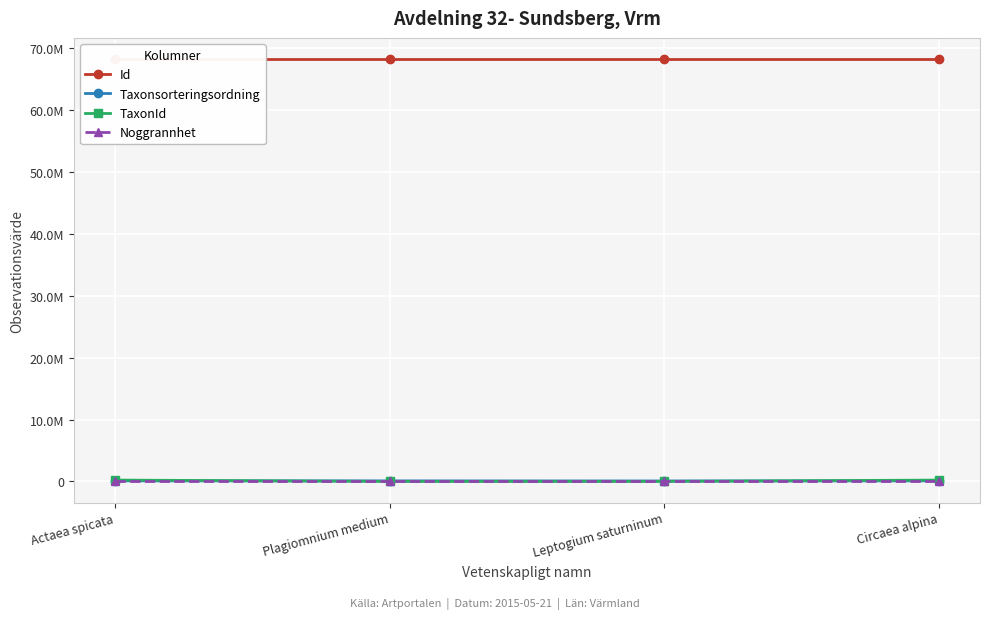

True or false: Noggrannhet has more than 2 interior local peaks.

False